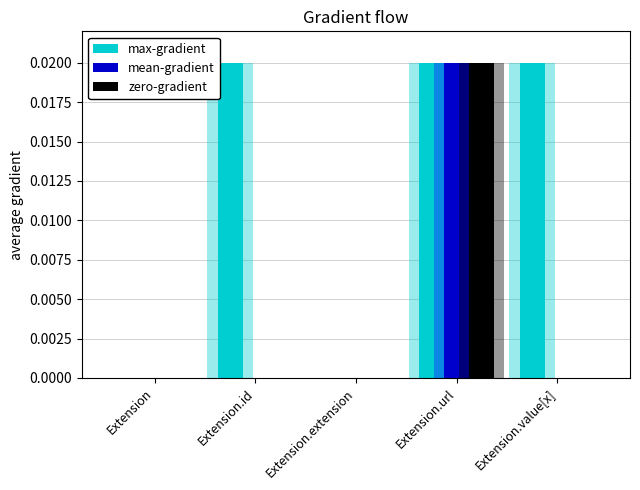

Which series changed the most between Extension.extension and Extension.url?

max-gradient